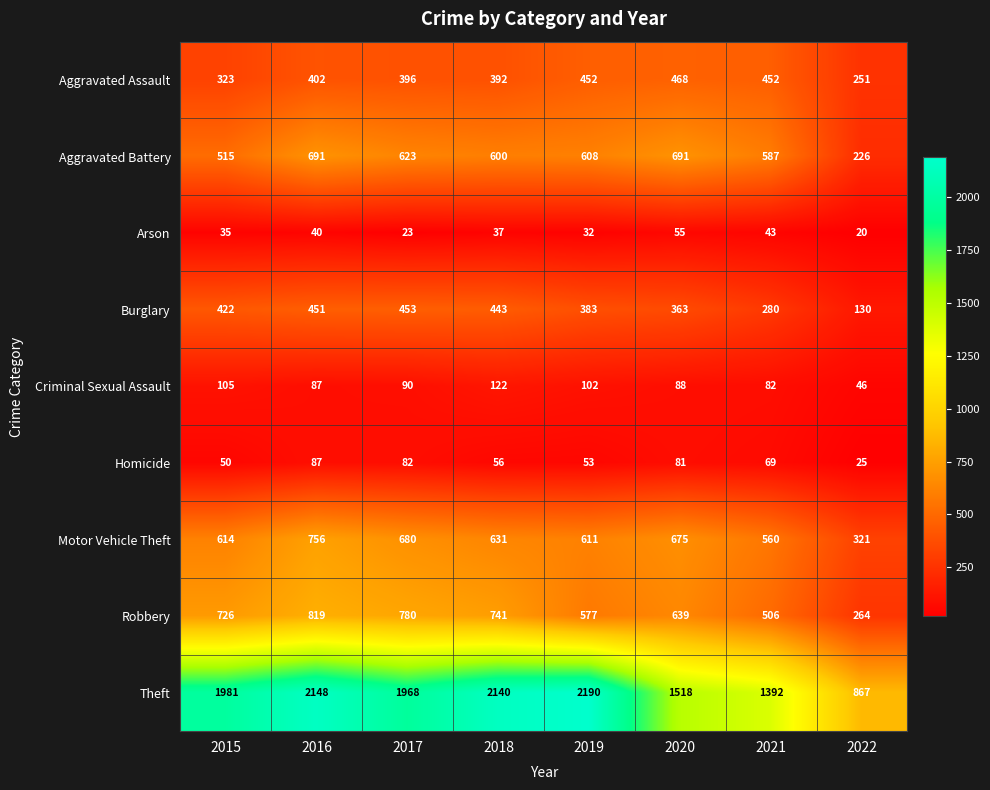

What is the difference between the Burglary values at 2017 and 2021?

173